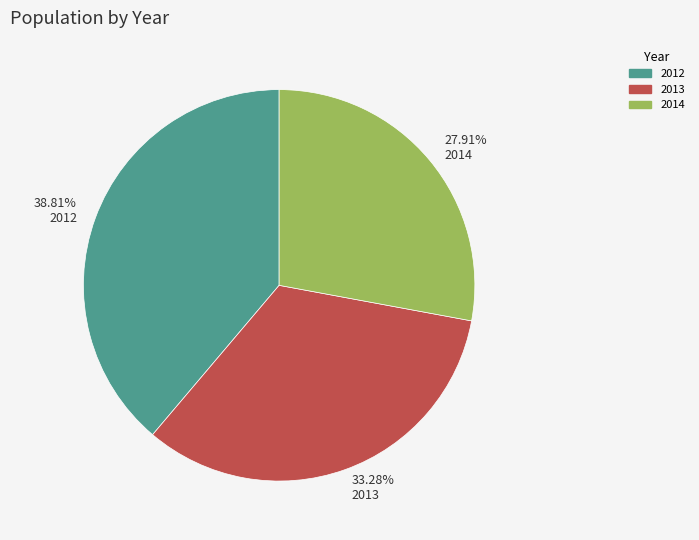

Does 38.81% 2012 account for over 50% of the chart?

No